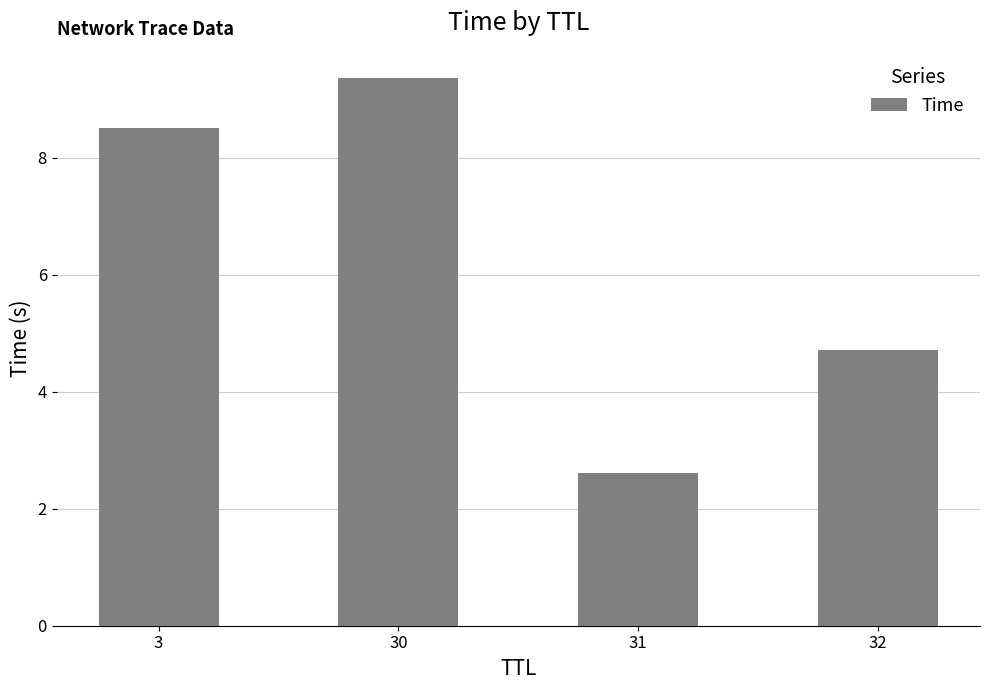

What is the sum of all values?

25.2